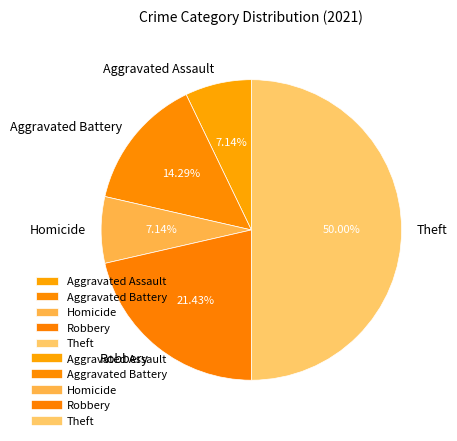

Which category has the biggest portion of the pie?

Theft